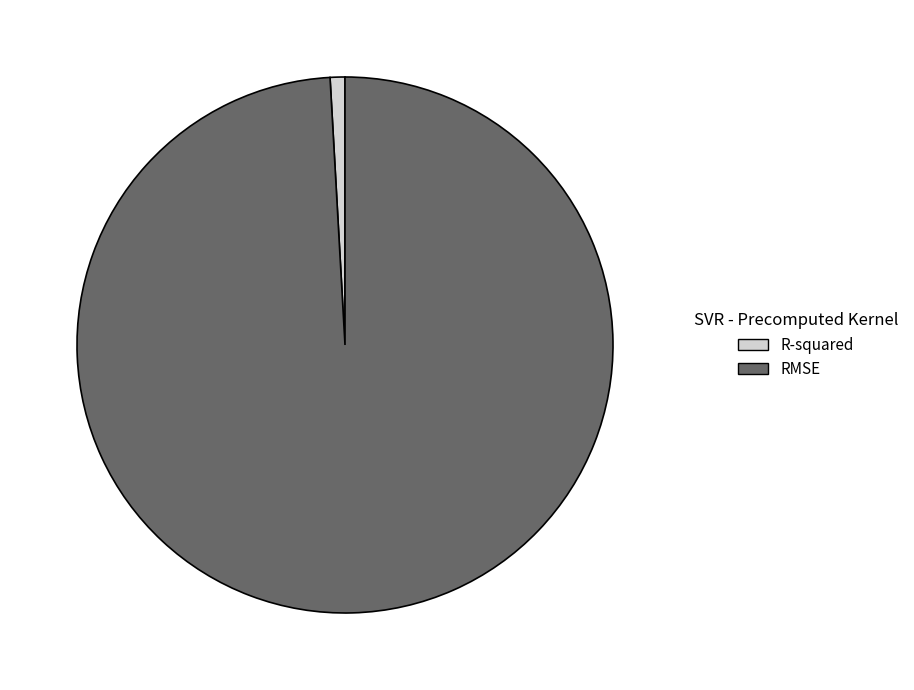

What is the largest slice in the pie chart?

RMSE